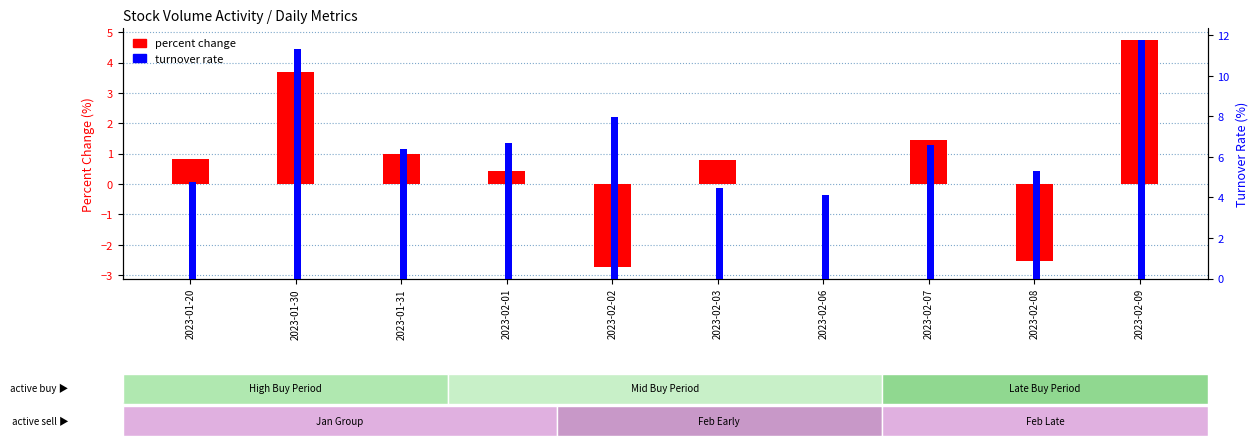

Which category has the highest value in the percent change series?

2023-02-09